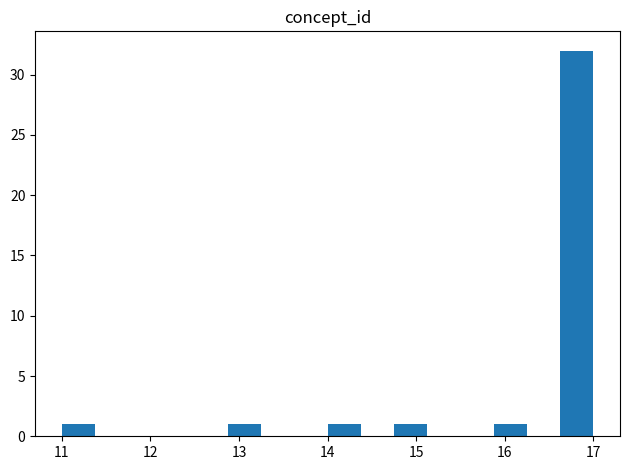

Read against the x-axis, roughly where is the centre of the tallest bar?

16.8